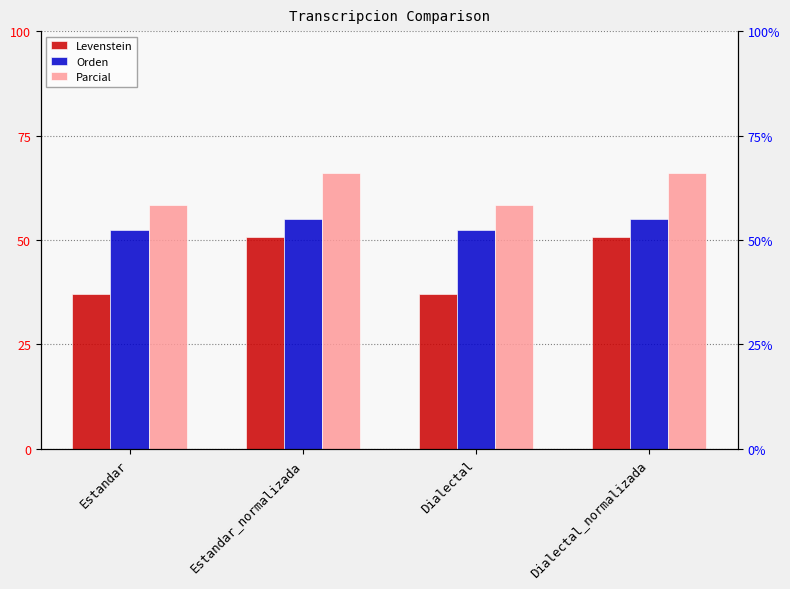

List the series in order of their peak value, lowest first.

Levenstein, Orden, Parcial